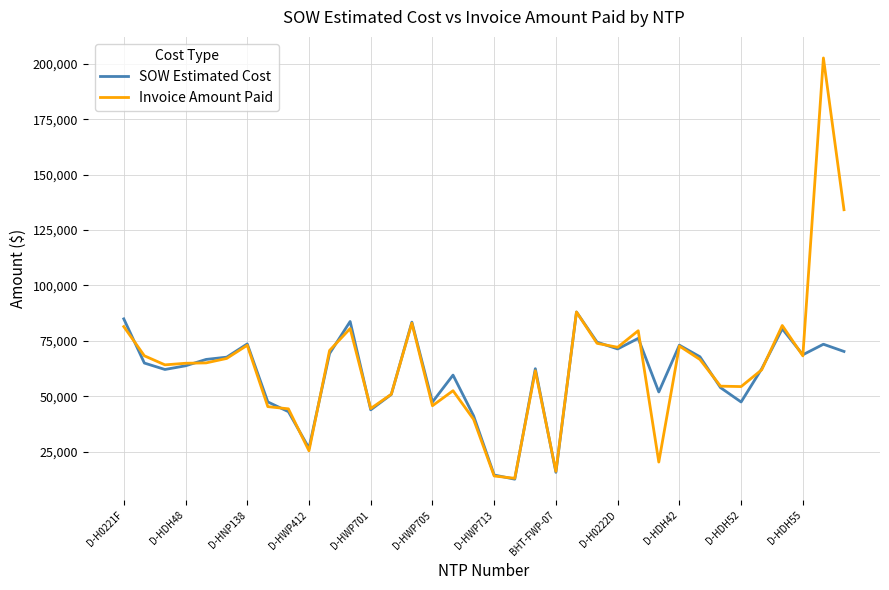

What is the smallest value displayed?

12601.5